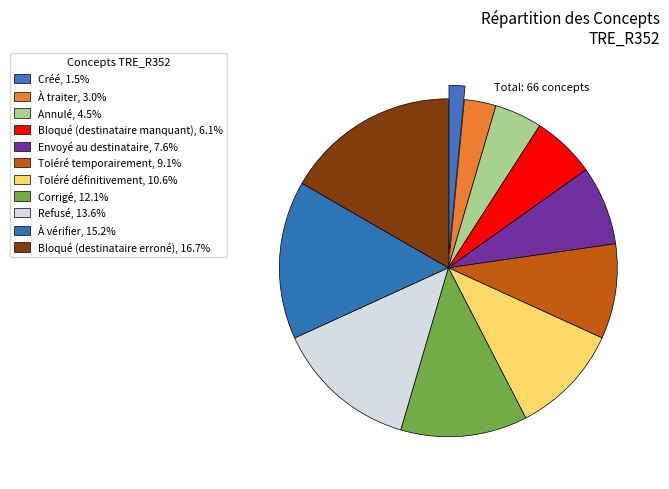

What percentage is the Envoyé au destinataire slice, to the nearest percent?

8%